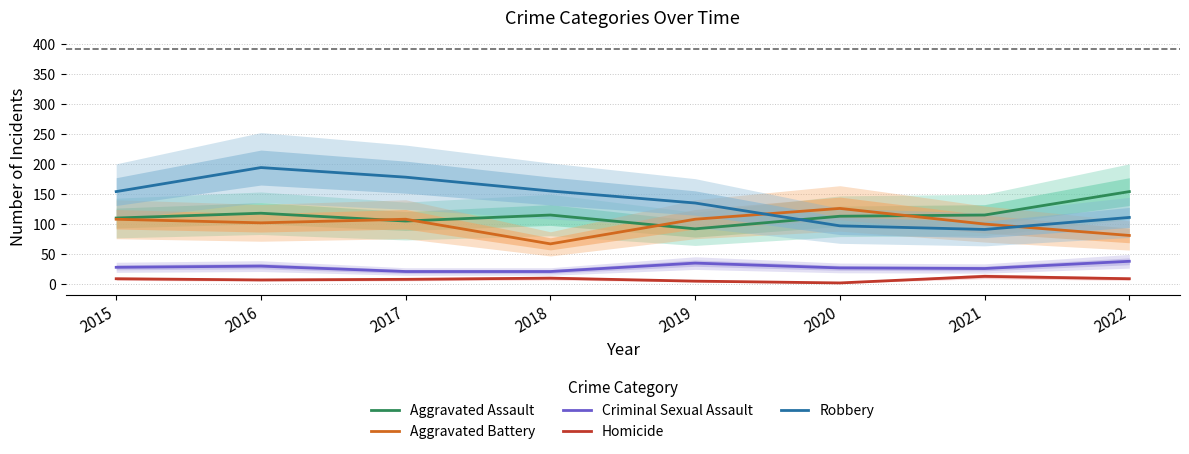

True or false: Robbery and Homicide intersect in this chart.

False